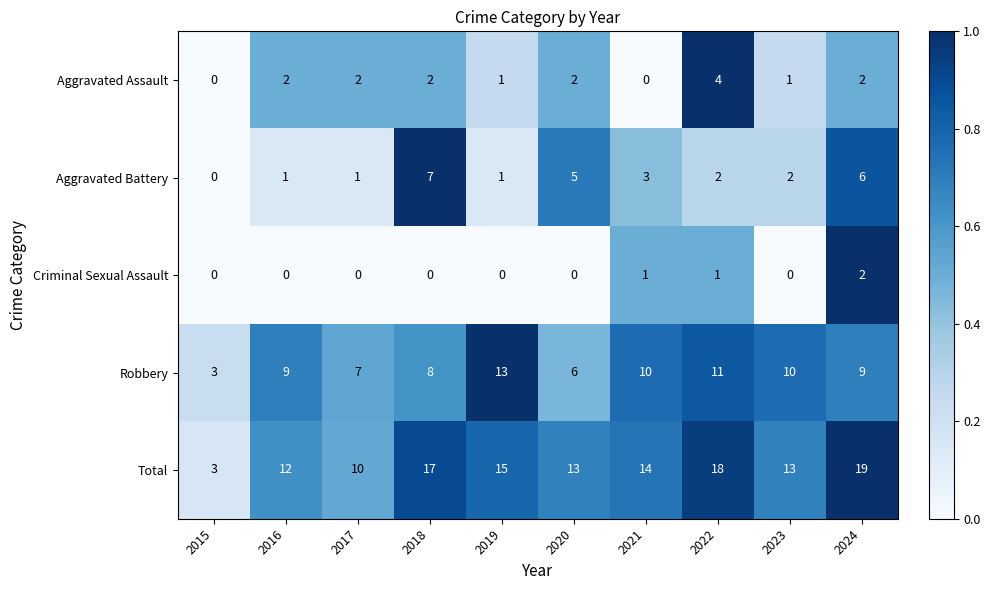

Which series changed the most between 2018 and 2019?

Aggravated Battery